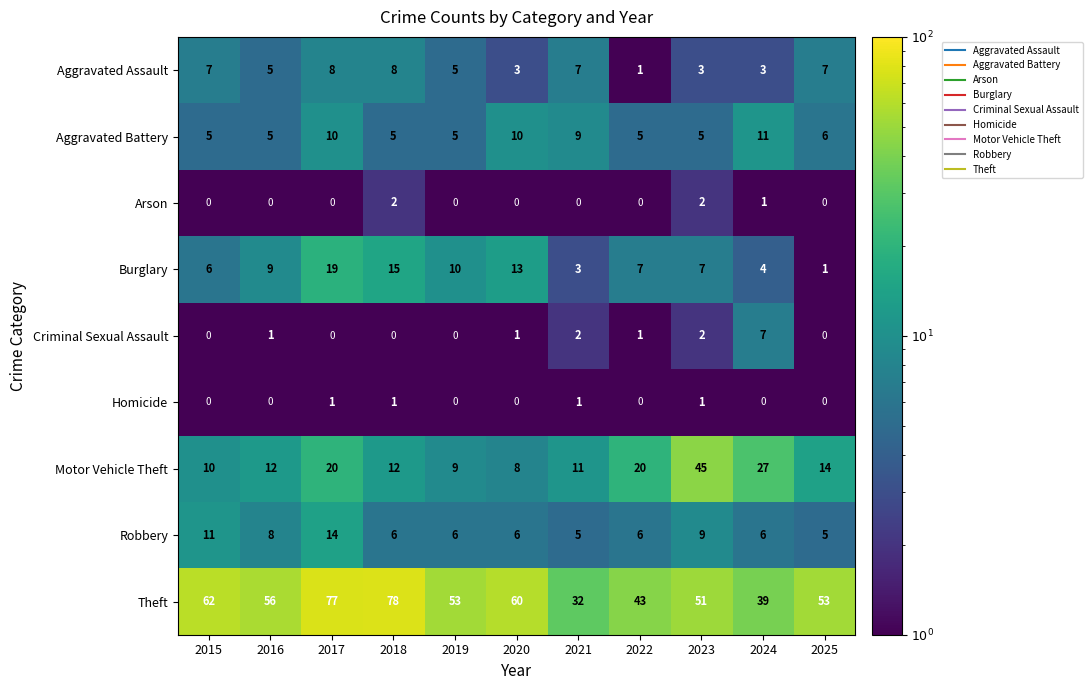

What is the greatest value displayed?

78